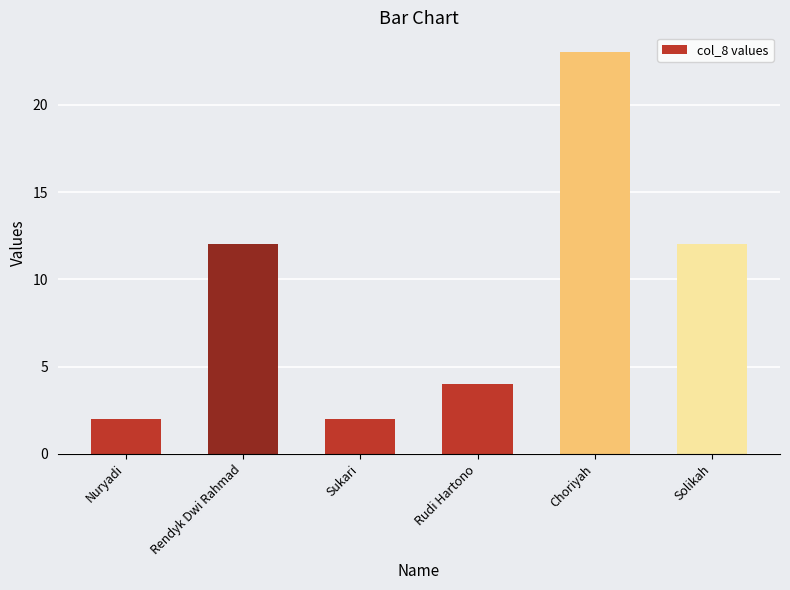

What is the average value?

9